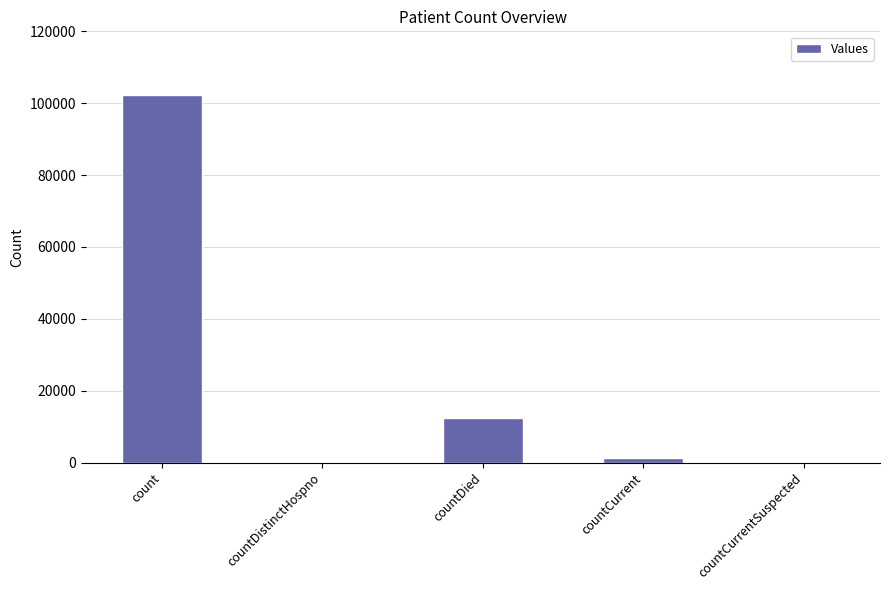

What is the maximum value shown in the chart?

102234